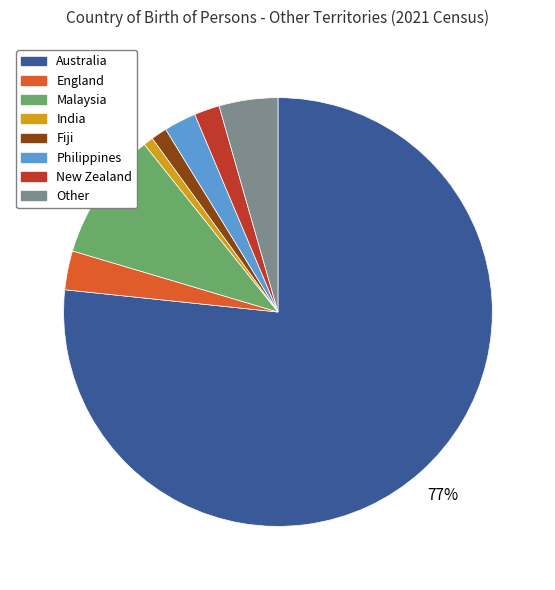

To the nearest percent, what percentage of the pie is India?

1%